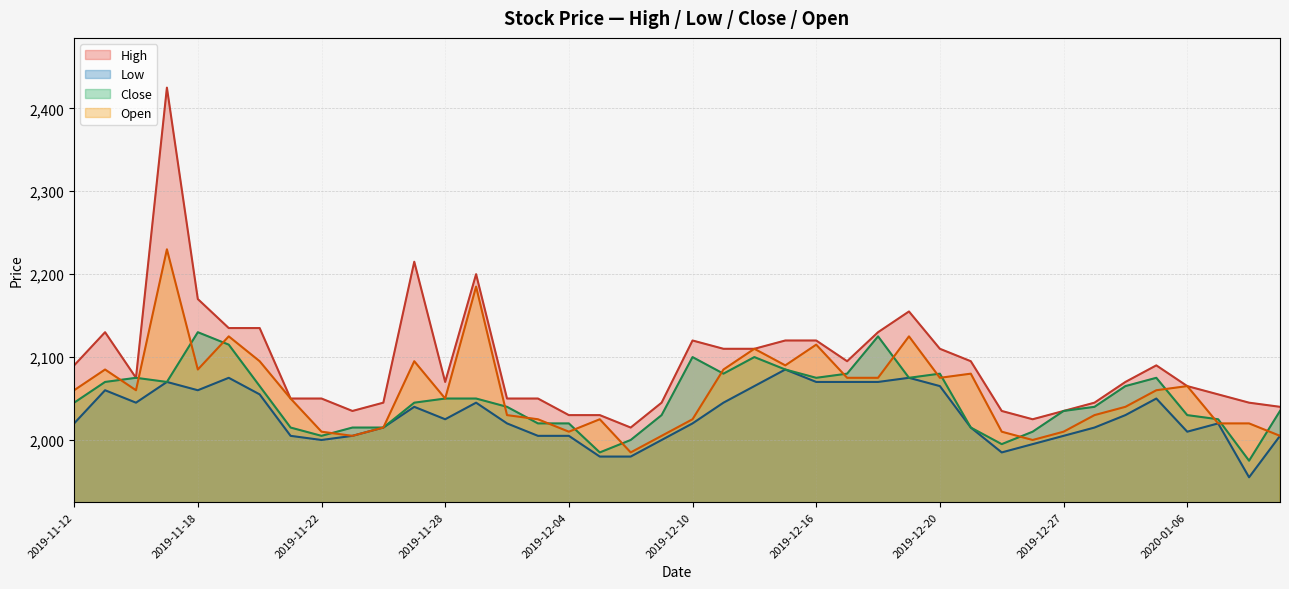

What is the difference between the maximum and minimum values in the Open series?

245